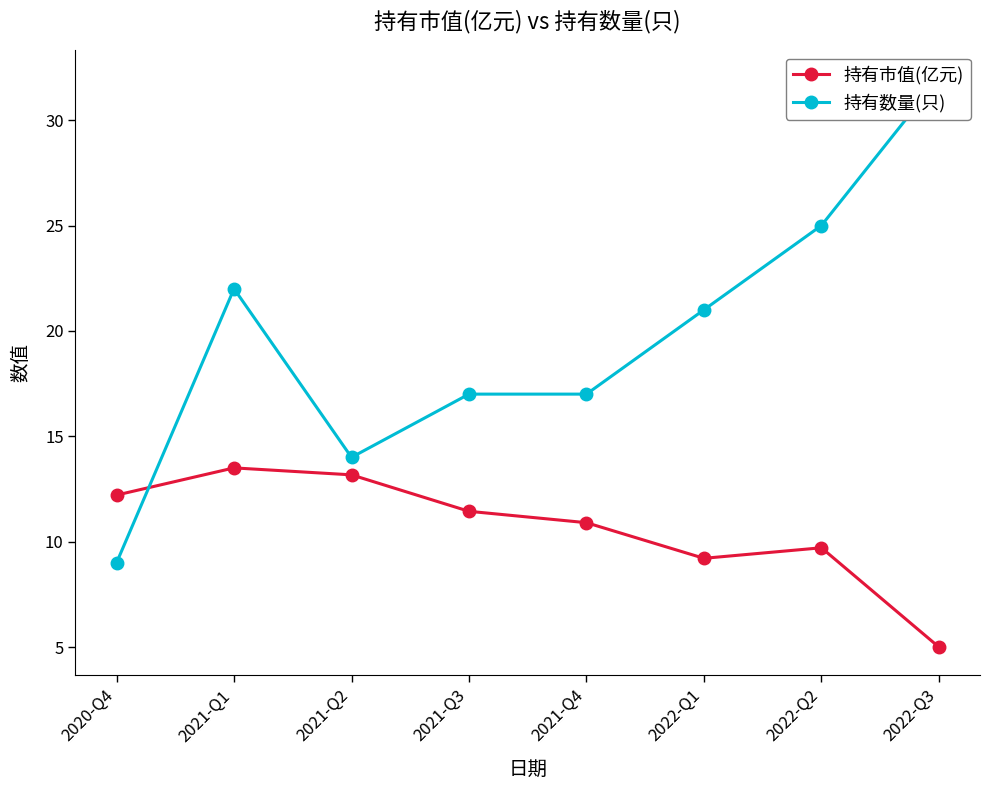

What is the sum of the 持有数量(只) values at 2022-Q2 and 2020-Q4?

34.0